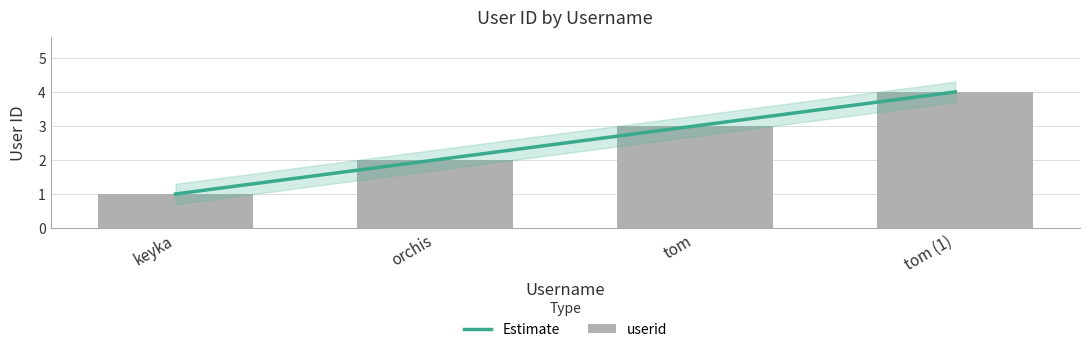

How many bars are there in total?

4